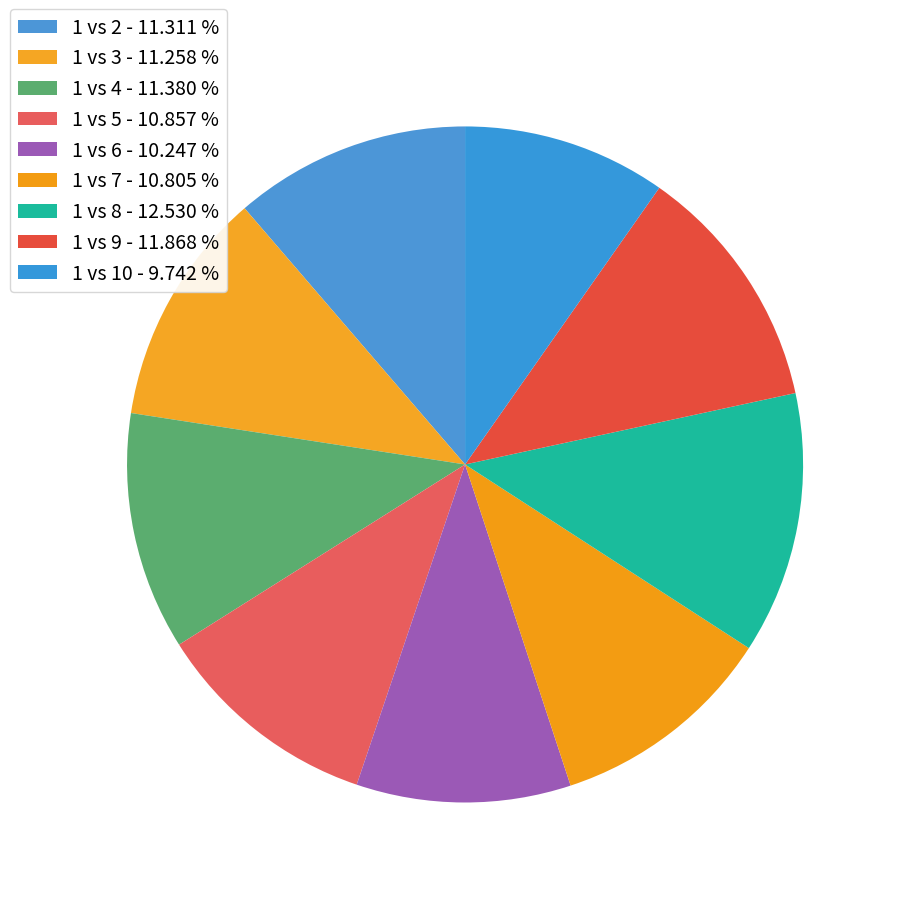

Is it true that 1 vs 9 is 6% of the pie?

False